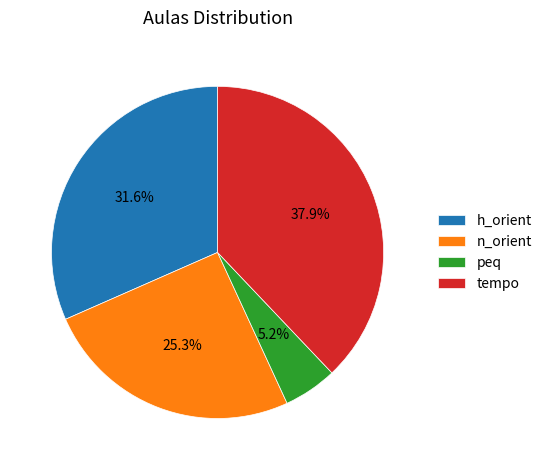

Does n_orient account for over 50% of the chart?

No